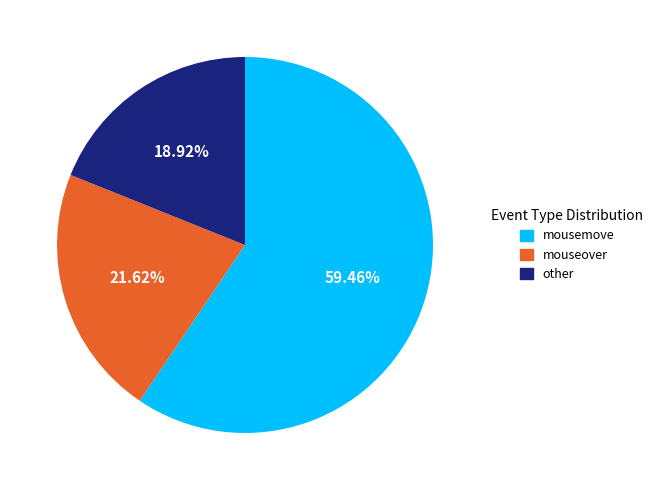

Is there any slice that represents more than half of the pie?

Yes